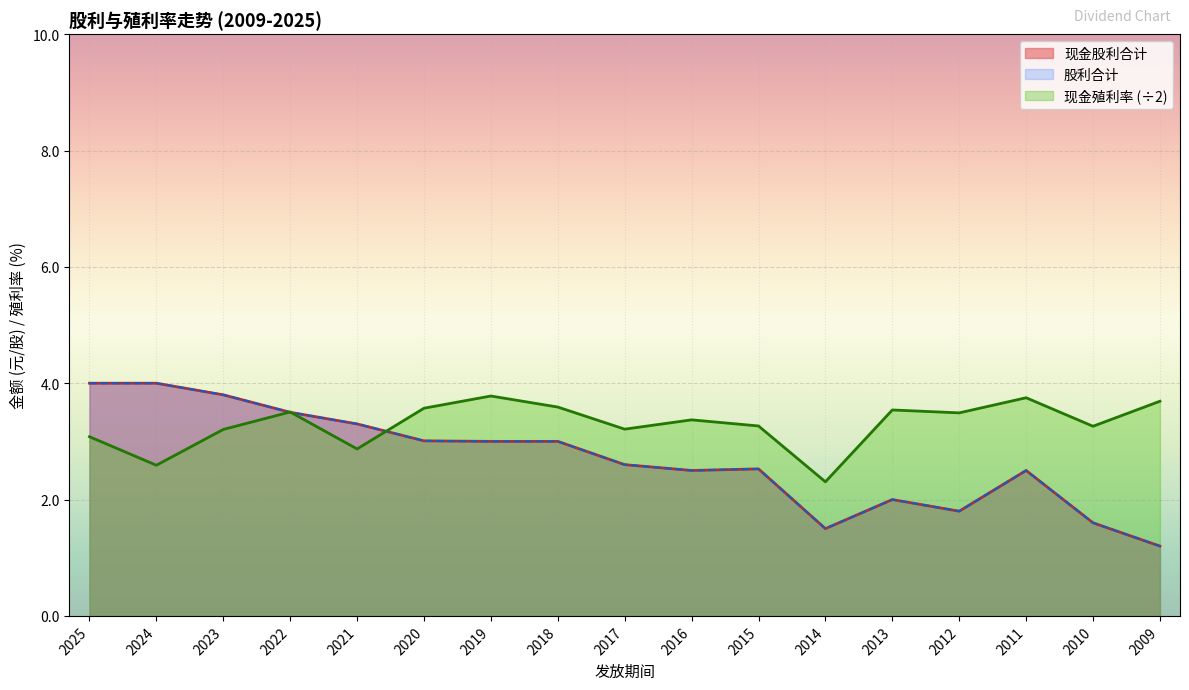

At how many categories does at least one series exceed 2?

17